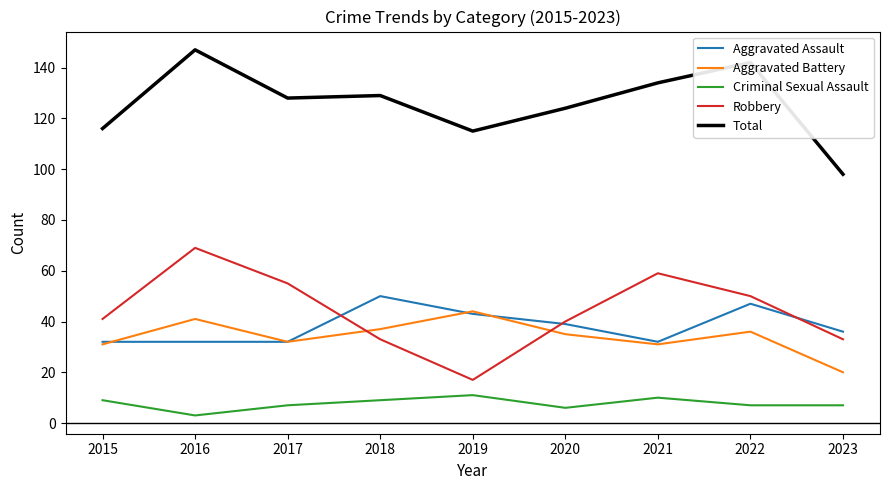

Reading left to right, list all the values displayed in this chart.

Aggravated Assault: 32	32	32	50	43	39	32	47	36
Aggravated Battery: 31	41	32	37	44	35	31	36	20
Criminal Sexual Assault: 9	3	7	9	11	6	10	7	7
Robbery: 41	69	55	33	17	40	59	50	33
Total: 116	147	128	129	115	124	134	142	98